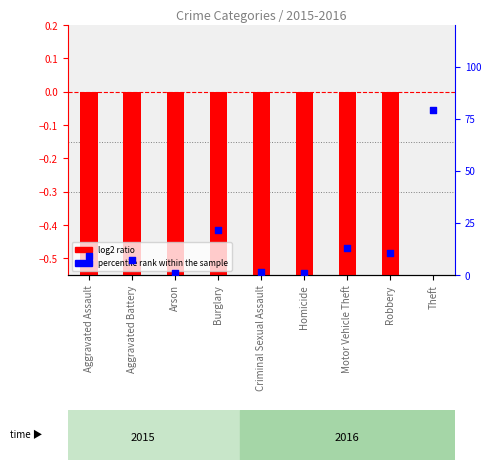

What is the change in value from Aggravated Battery to Arson?

-6.4